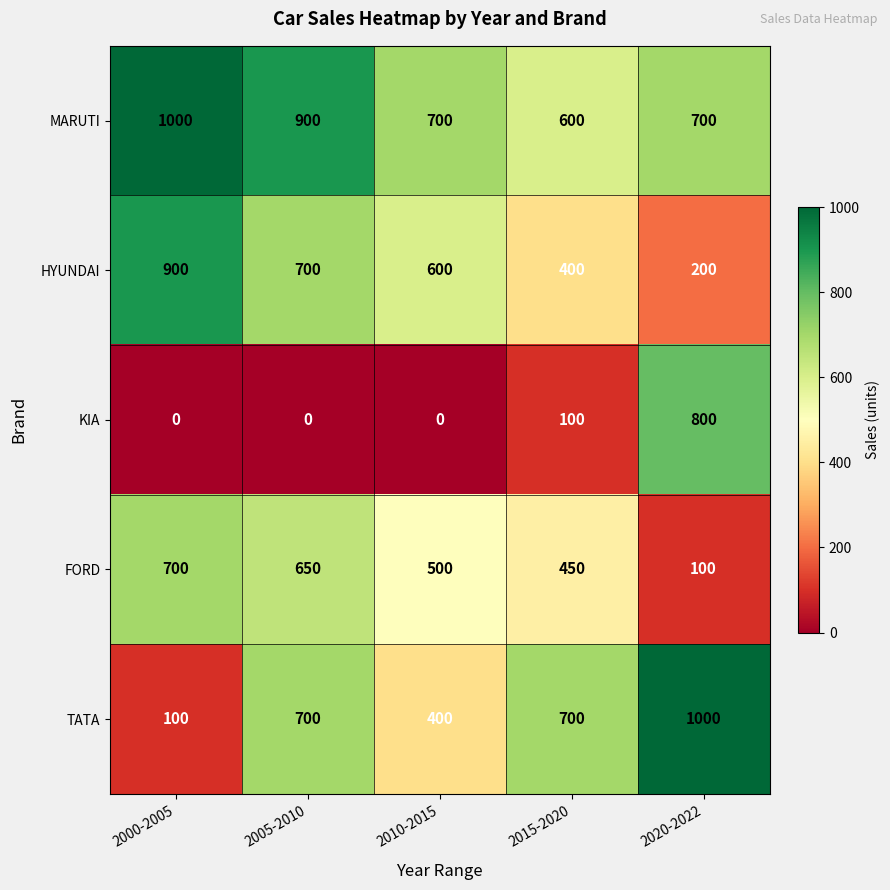

What is the spread (max minus min) of values at 2000-2005?

1000